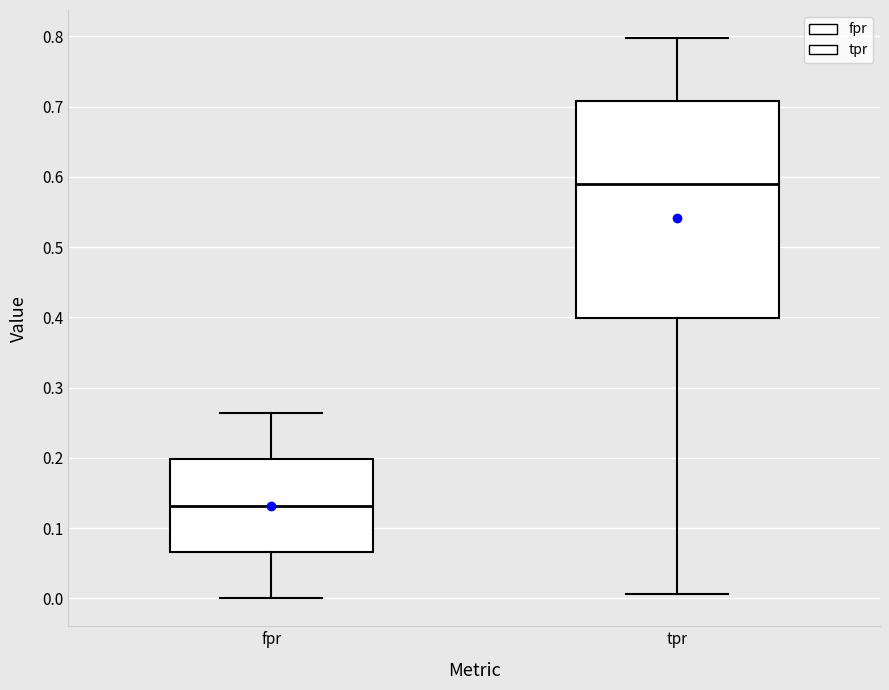

Reading left to right, transcribe this box plot: for each box, give where its median line is, the range the box spans, and where its two whiskers end, as read against the y-axis. The values are not printed on the chart, so give them approximately, as read against the axis.

fpr: median 0.13, box 0.07 to 0.20, whiskers 0.00 to 0.26
tpr: median 0.59, box 0.40 to 0.71, whiskers 0.01 to 0.80